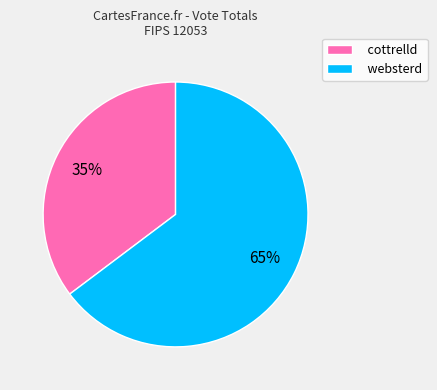

How many slices are in this pie chart?

2